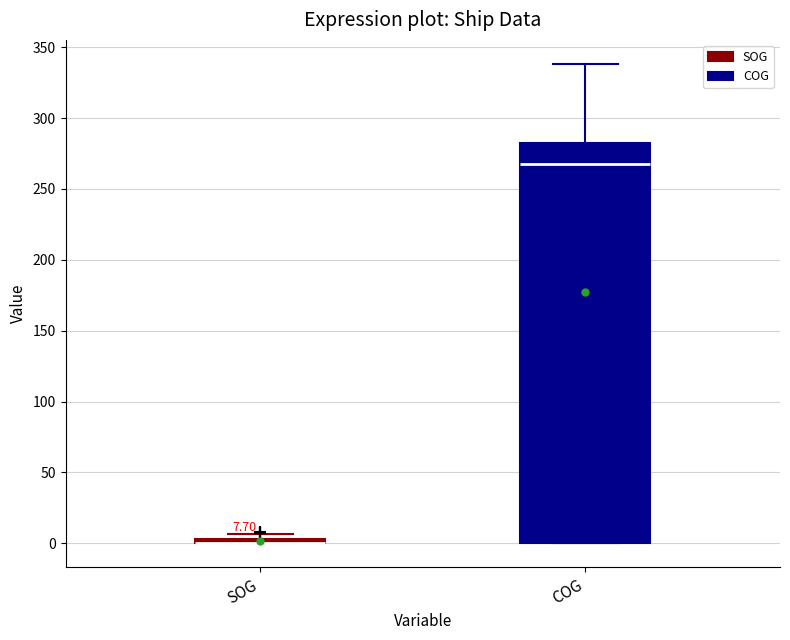

Which box is the tallest, from its lower edge to its upper edge?

COG